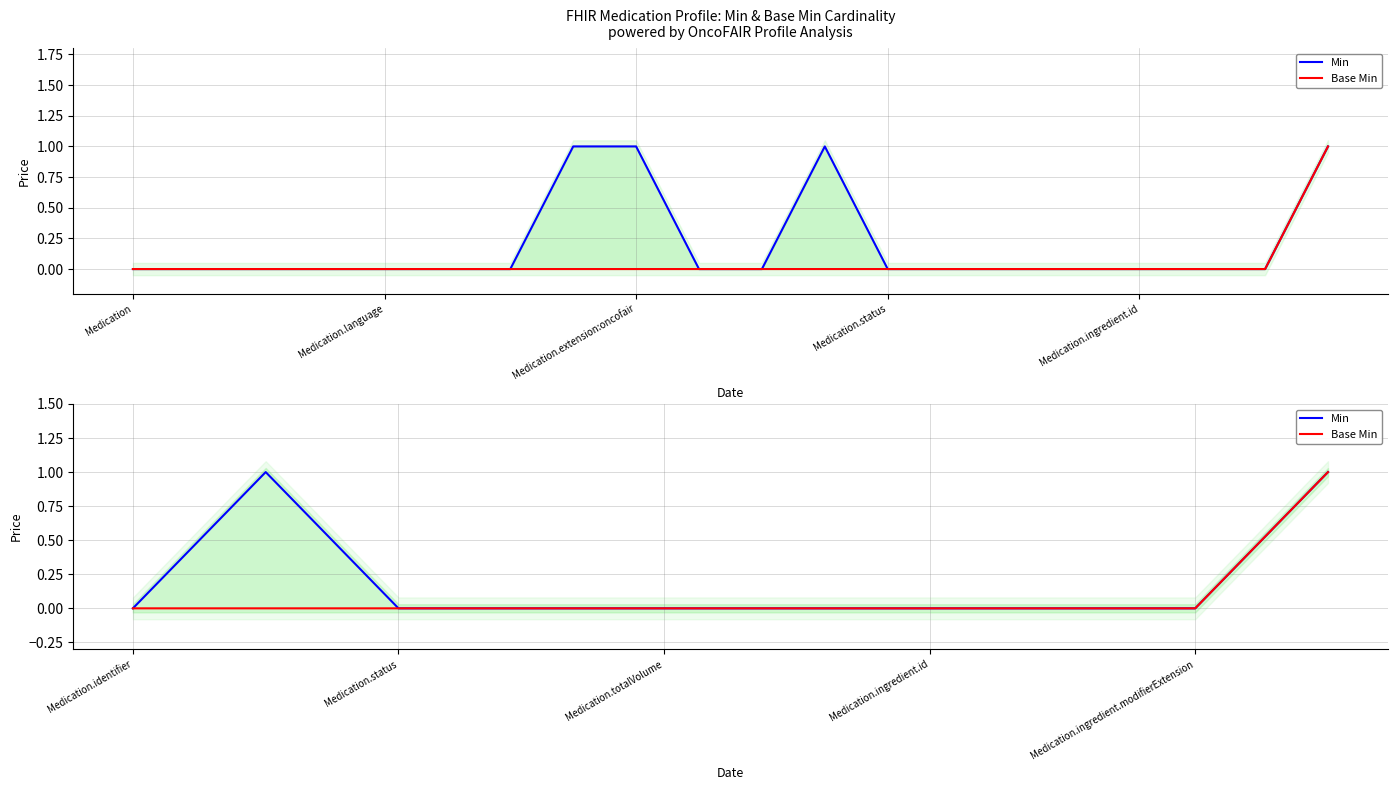

What is the label of the 5th point from the left?

Medication.totalVolume